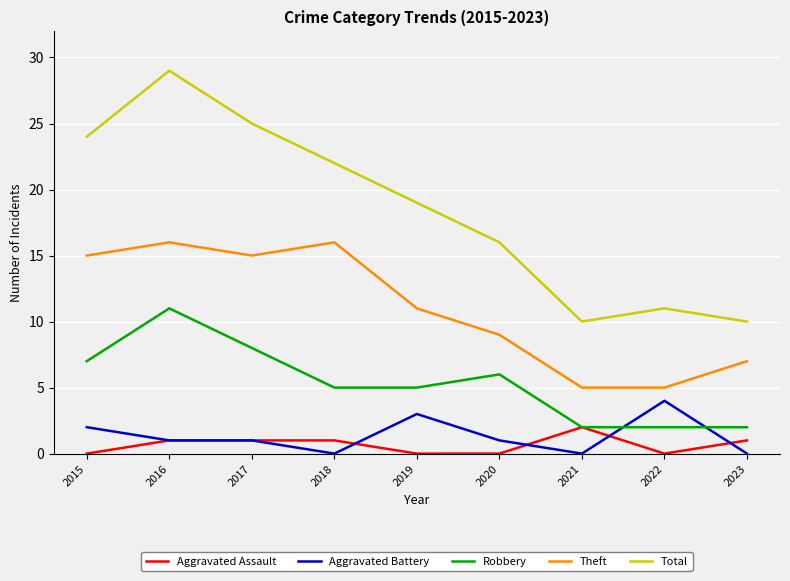

Is the value of Total at 2017 greater than the value of Theft at 2019?

Yes